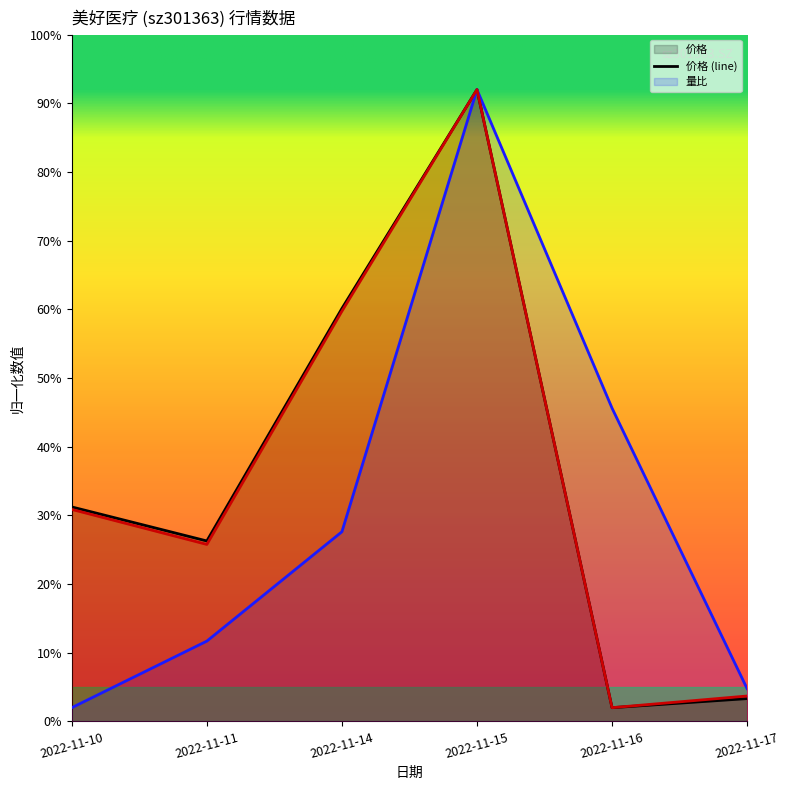

What is the spread (max minus min) of values at 2022-11-17?

1.4